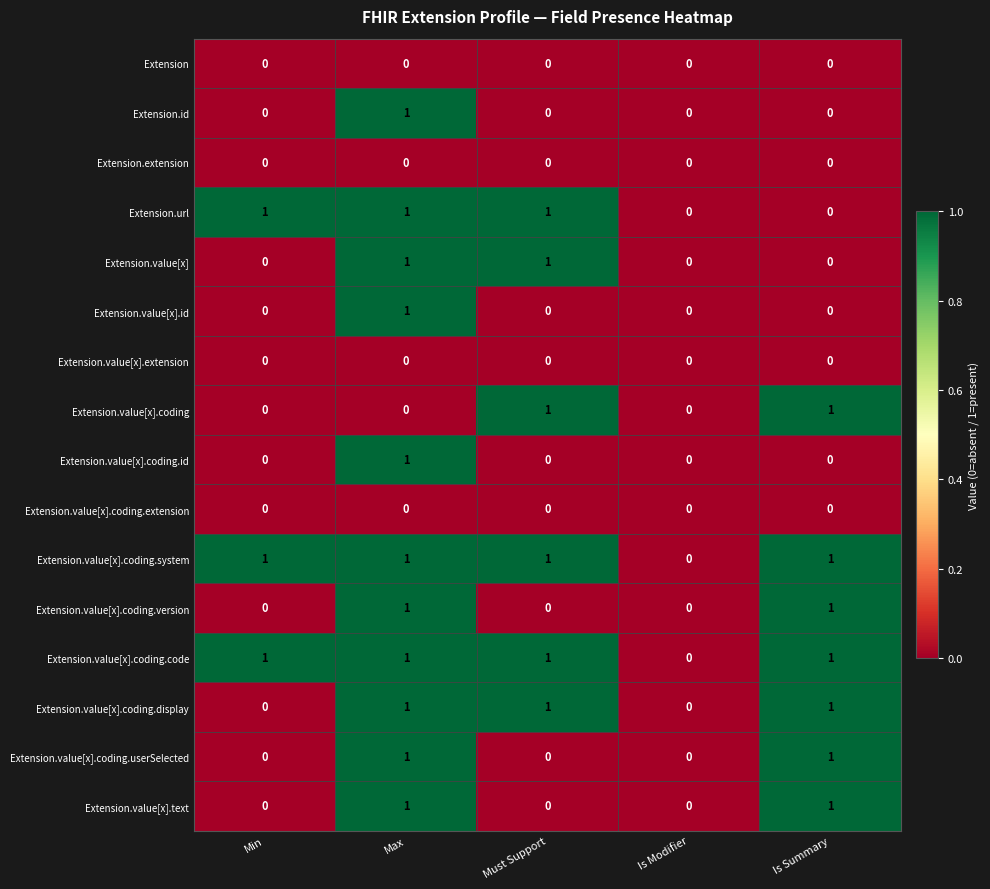

Is it true that Extension.url equals 1 at Min?

True